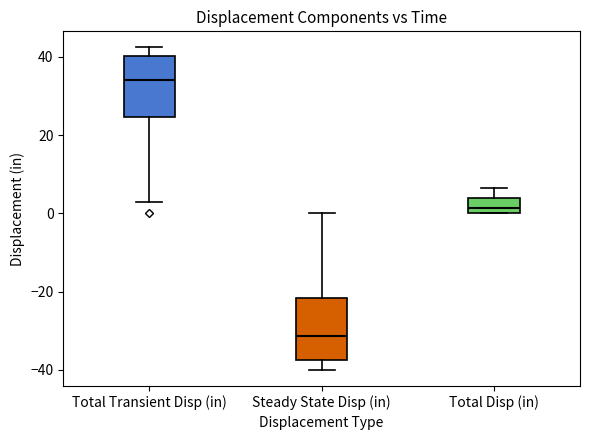

Reading left to right, read every box against the y-axis: the position of its median line, the range the box covers, and the ends of its whiskers. The values are not printed on the chart, so give them approximately, as read against the axis.

Total Transient Disp (in): median 34, box 24 to 40, whiskers 2 to 42
Steady State Disp (in): median -32, box -38 to -22, whiskers -40 to 0
Total Disp (in): median 2, box 0 to 4, whiskers 0 to 6